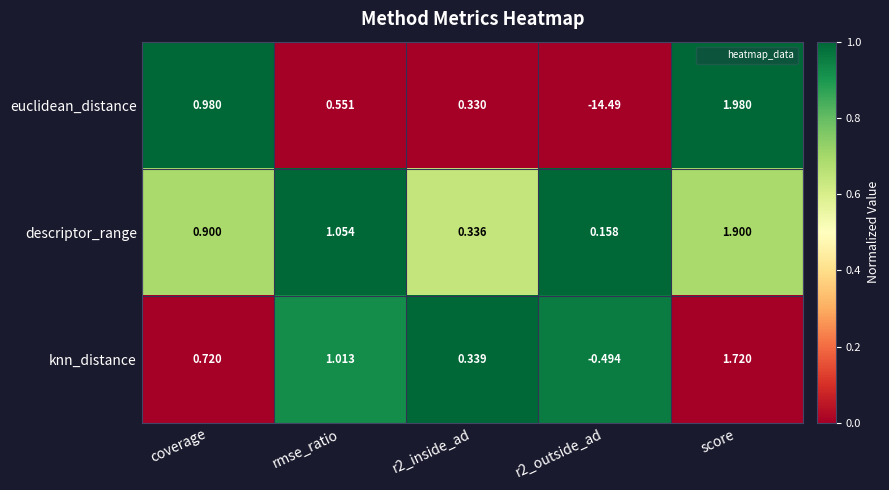

At which category is the sum across all series the highest?

score